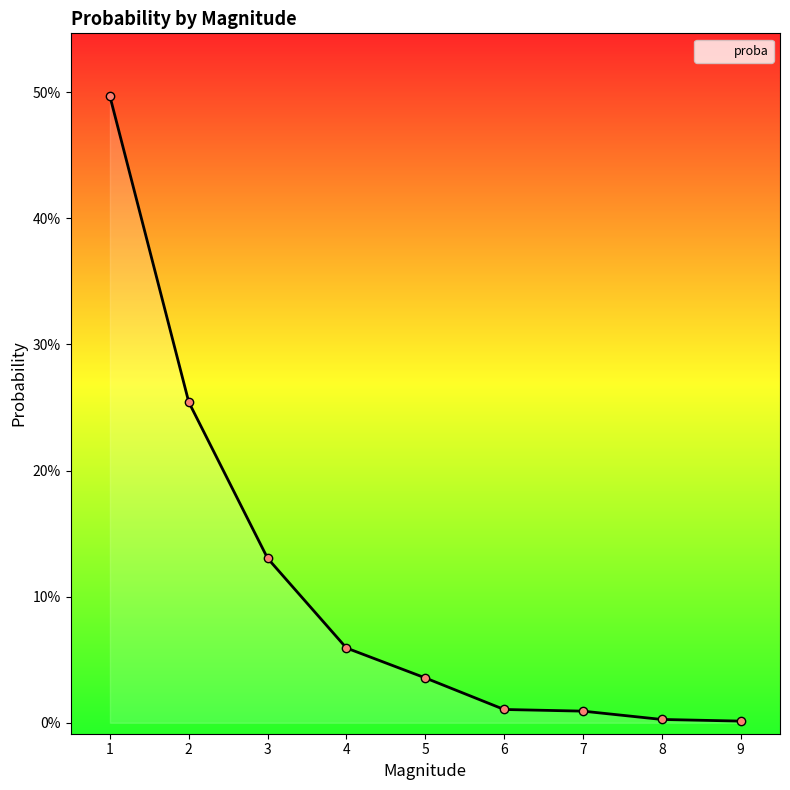

Where is the data nearest to the value 0?

9